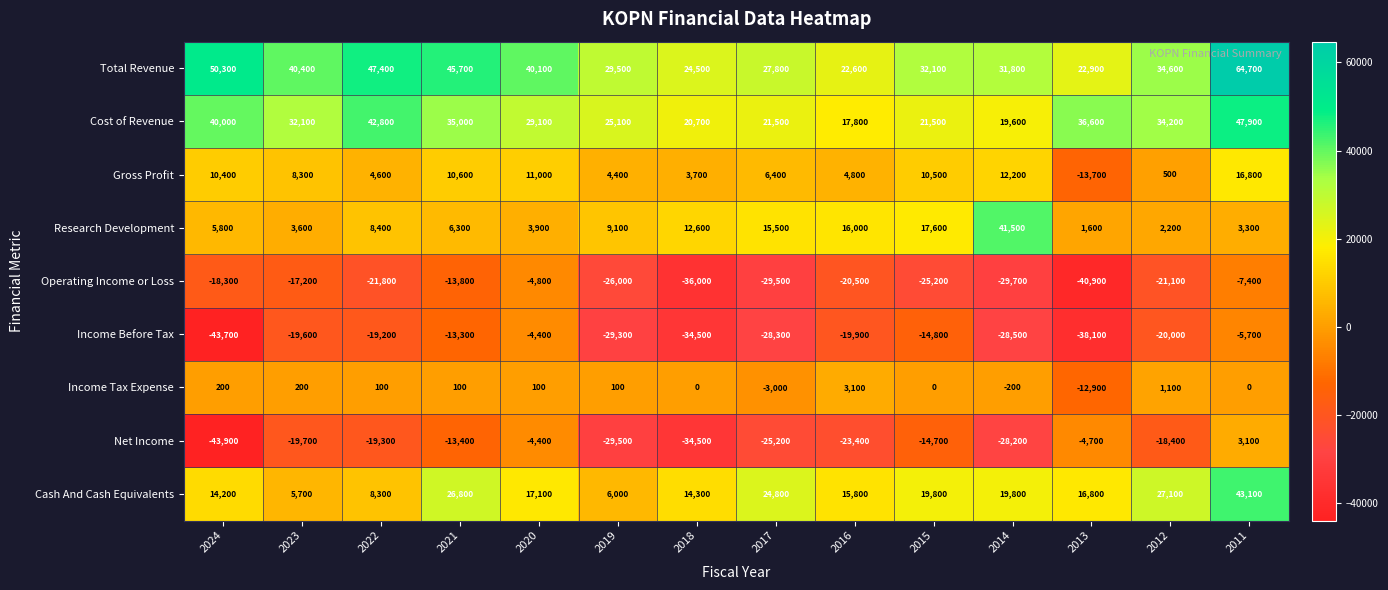

What value does the Research Development series have at 2022?

8400